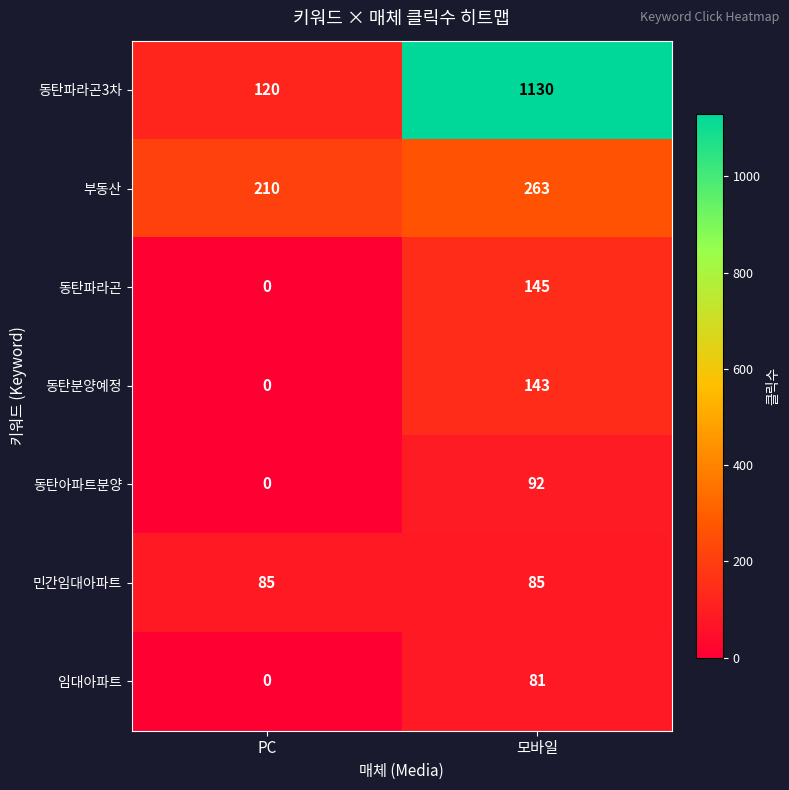

Rank the series at 모바일 from highest to lowest value.

동탄파라곤3차, 부동산, 동탄파라곤, 동탄분양예정, 동탄아파트분양, 민간임대아파트, 임대아파트